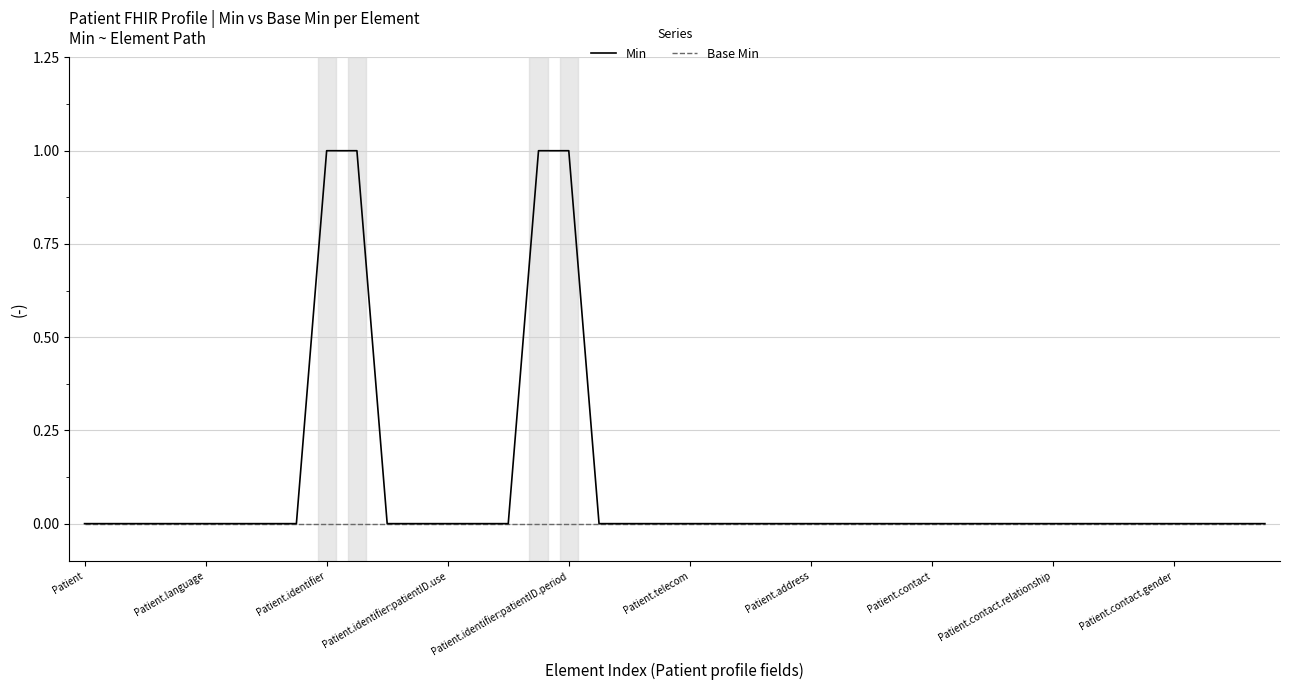

Which series has the largest total across all categories?

Min